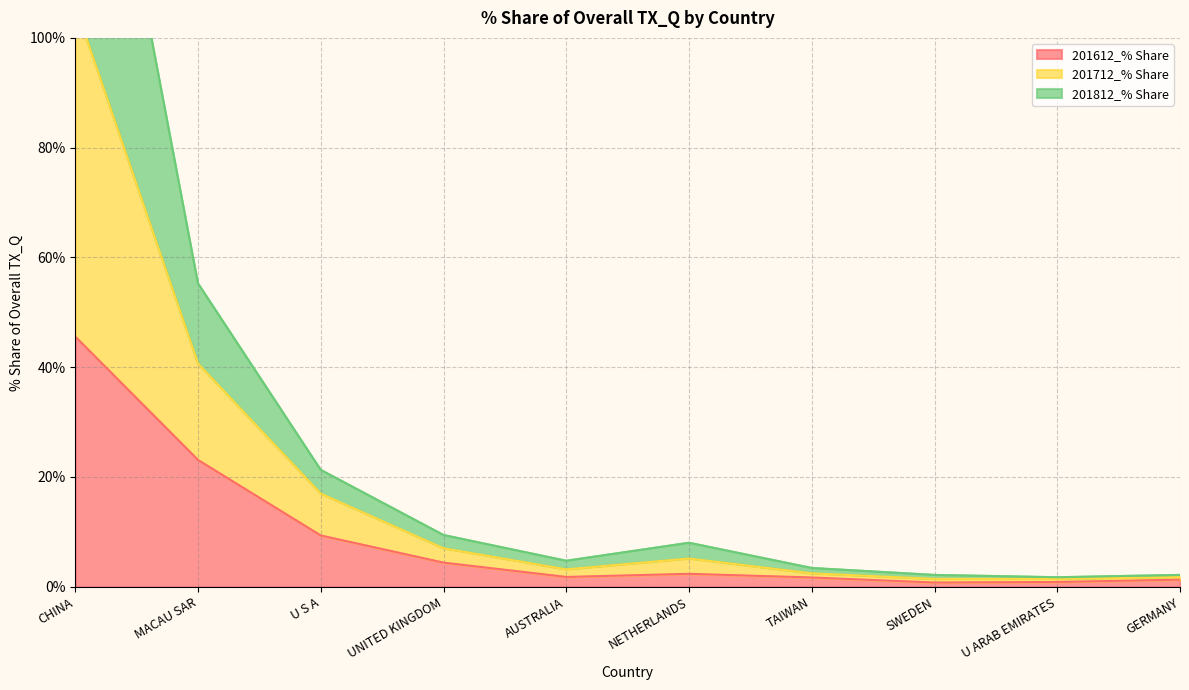

At which category does the chart reach its minimum across all series?

SWEDEN